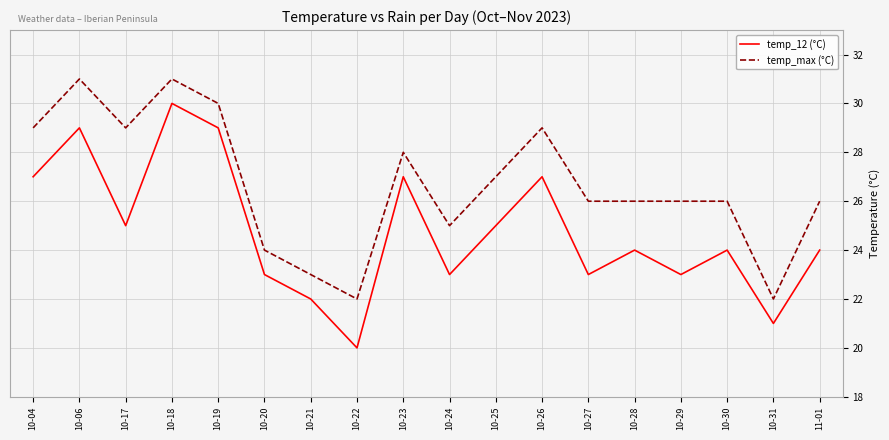

What is the sum of the temp_12 (°C) values at 10-21 and 10-18?

52